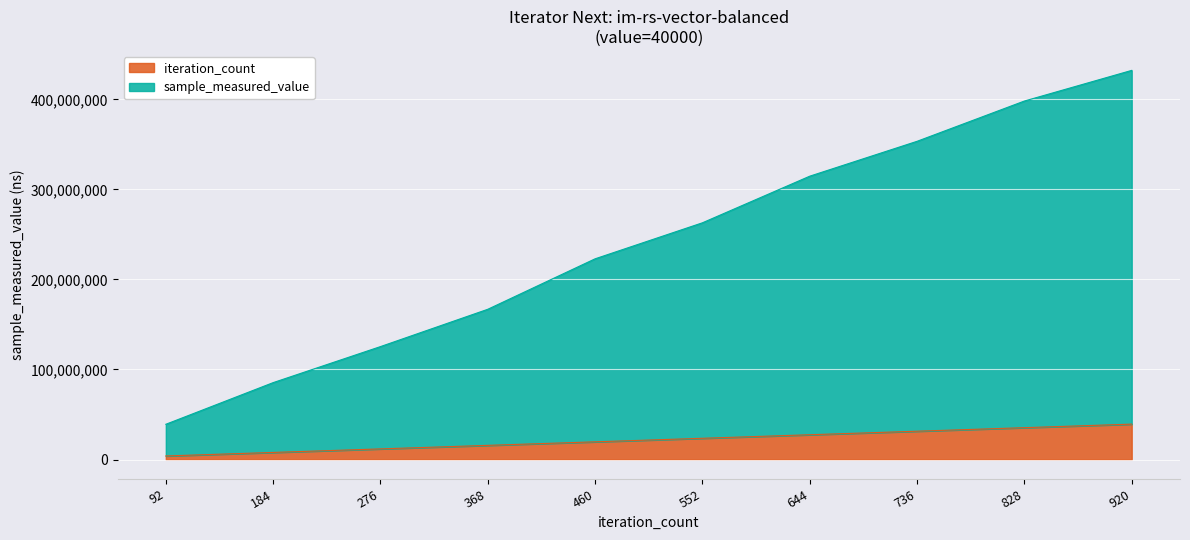

Rank the series by their average value, from lowest to highest.

iteration_count, sample_measured_value